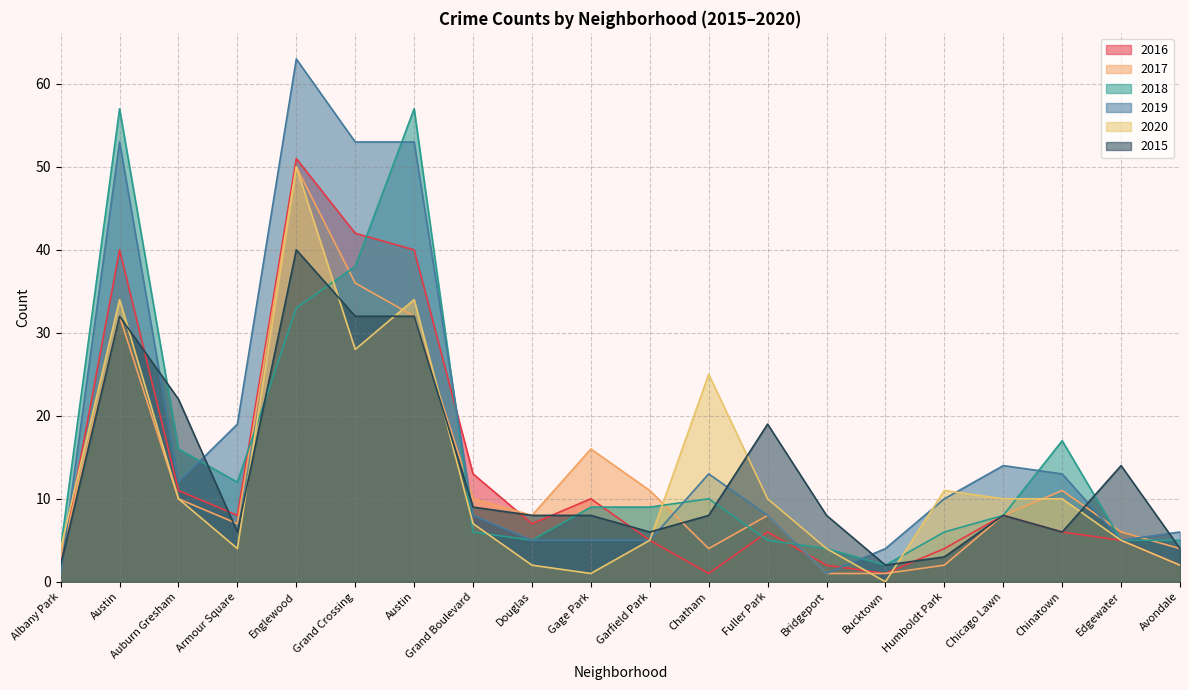

Reading left to right, what are all the values shown in this chart?

2016: Albany Park=2	Austin=40	Auburn Gresham=11	Armour Square=8	Englewood=51	Grand Crossing=42	Austin=40	Grand Boulevard=13	Douglas=7	Gage Park=10	Garfield Park=5	Chatham=1	Fuller Park=6	Bridgeport=2	Bucktown=1	Humboldt Park=4	Chicago Lawn=8	Chinatown=6	Edgewater=5	Avondale=2
2017: Albany Park=3	Austin=32	Auburn Gresham=10	Armour Square=7	Englewood=50	Grand Crossing=36	Austin=32	Grand Boulevard=10	Douglas=8	Gage Park=16	Garfield Park=11	Chatham=4	Fuller Park=8	Bridgeport=1	Bucktown=1	Humboldt Park=2	Chicago Lawn=8	Chinatown=11	Edgewater=6	Avondale=4
2018: Albany Park=4	Austin=57	Auburn Gresham=16	Armour Square=12	Englewood=33	Grand Crossing=38	Austin=57	Grand Boulevard=6	Douglas=5	Gage Park=9	Garfield Park=9	Chatham=10	Fuller Park=5	Bridgeport=4	Bucktown=2	Humboldt Park=6	Chicago Lawn=8	Chinatown=17	Edgewater=5	Avondale=5
2019: Albany Park=1	Austin=53	Auburn Gresham=12	Armour Square=19	Englewood=63	Grand Crossing=53	Austin=53	Grand Boulevard=8	Douglas=5	Gage Park=5	Garfield Park=5	Chatham=13	Fuller Park=8	Bridgeport=1	Bucktown=4	Humboldt Park=10	Chicago Lawn=14	Chinatown=13	Edgewater=5	Avondale=6
2020: Albany Park=4	Austin=34	Auburn Gresham=10	Armour Square=4	Englewood=50	Grand Crossing=28	Austin=34	Grand Boulevard=7	Douglas=2	Gage Park=1	Garfield Park=5	Chatham=25	Fuller Park=10	Bridgeport=4	Bucktown=0	Humboldt Park=11	Chicago Lawn=10	Chinatown=10	Edgewater=5	Avondale=2
2015: Albany Park=2	Austin=32	Auburn Gresham=22	Armour Square=6	Englewood=40	Grand Crossing=32	Austin=32	Grand Boulevard=9	Douglas=8	Gage Park=8	Garfield Park=6	Chatham=8	Fuller Park=19	Bridgeport=8	Bucktown=2	Humboldt Park=3	Chicago Lawn=8	Chinatown=6	Edgewater=14	Avondale=4